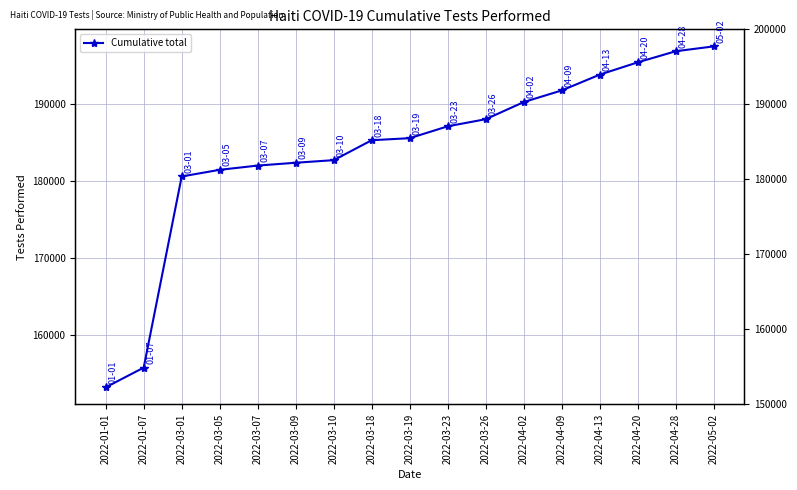

List the labels in order of value, largest first.

2022-05-02, 2022-04-28, 2022-04-20, 2022-04-13, 2022-04-09, 2022-04-02, 2022-03-26, 2022-03-23, 2022-03-19, 2022-03-18, 2022-03-10, 2022-03-09, 2022-03-07, 2022-03-05, 2022-03-01, 2022-01-07, 2022-01-01